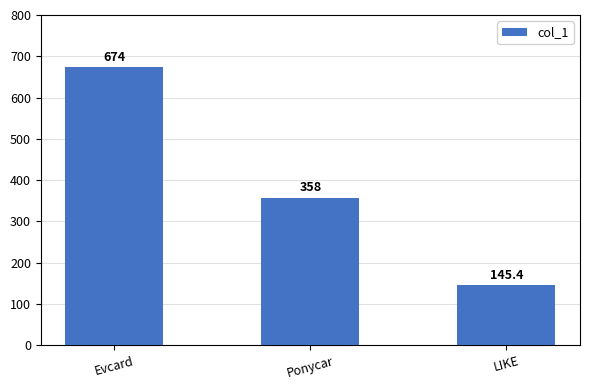

Rank the categories by value from lowest to highest.

LIKE, Ponycar, Evcard